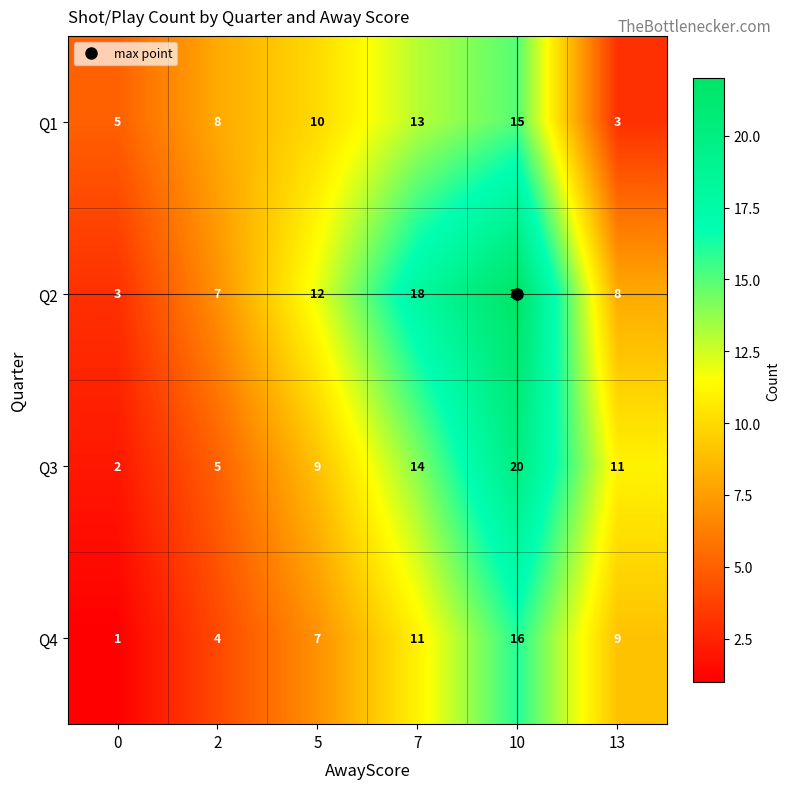

What is the minimum value for Q2?

3